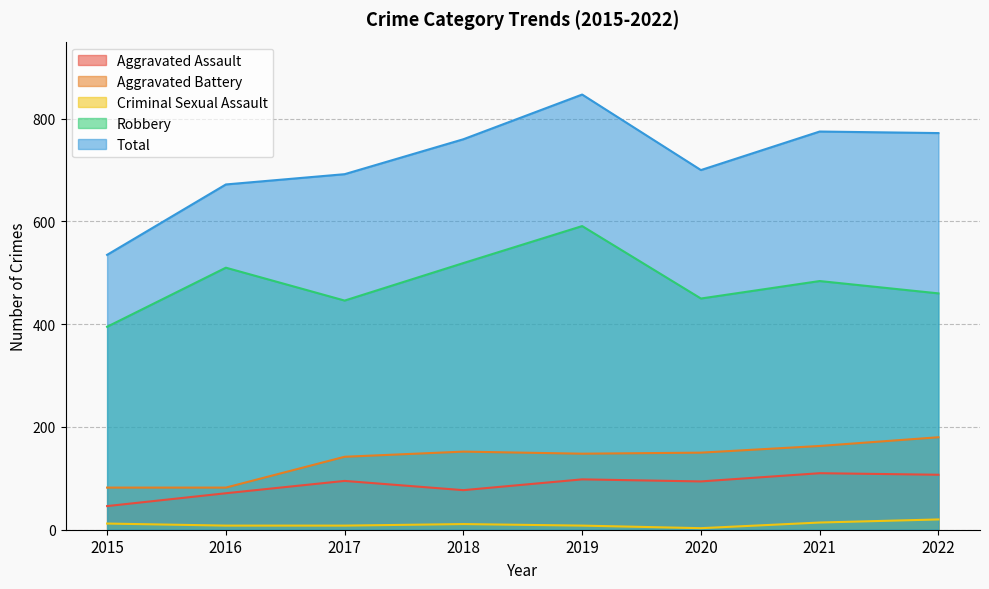

Reading left to right, transcribe all the data shown in this chart.

Aggravated Assault: 46	71	95	77	98	94	110	107
Aggravated Battery: 82	82	142	152	148	150	163	180
Criminal Sexual Assault: 12	8	8	11	8	3	14	20
Robbery: 395	510	446	519	591	450	484	460
Total: 535	672	692	760	847	700	775	772